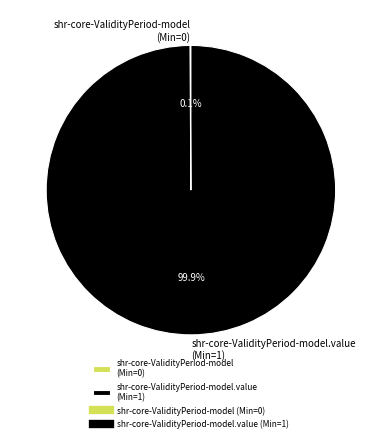

Which category has the biggest portion of the pie?

shr-core-ValidityPeriod-model.value (Min=1)